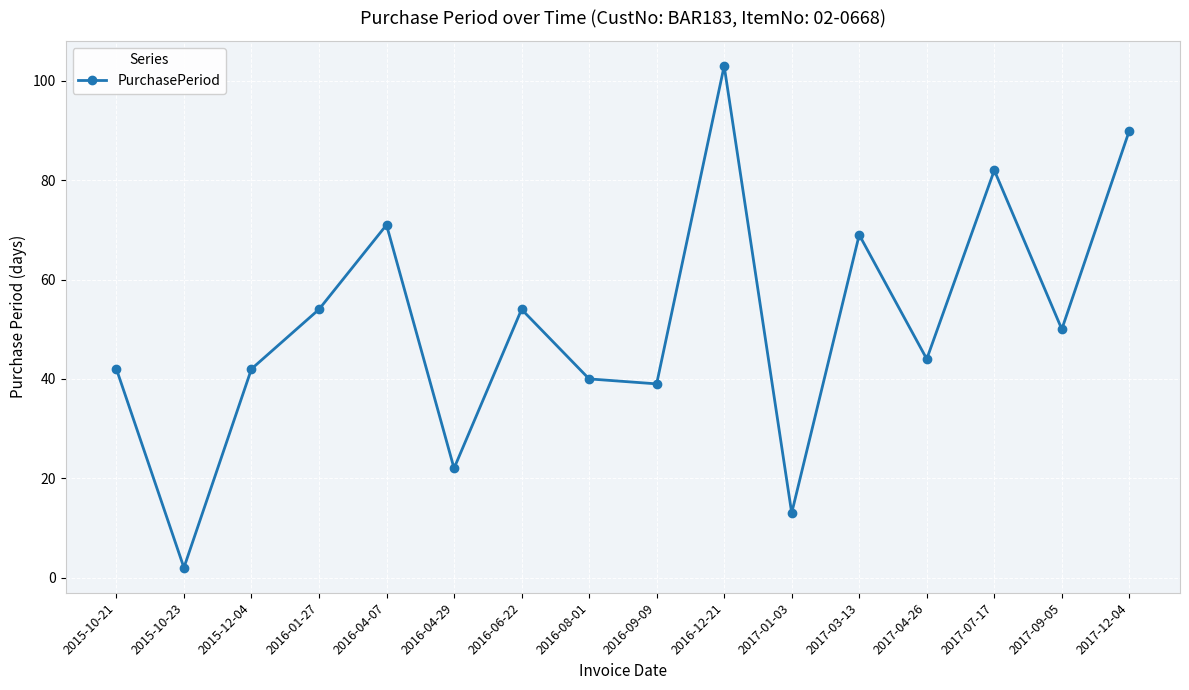

What is the value of the 6th point from the left?

22